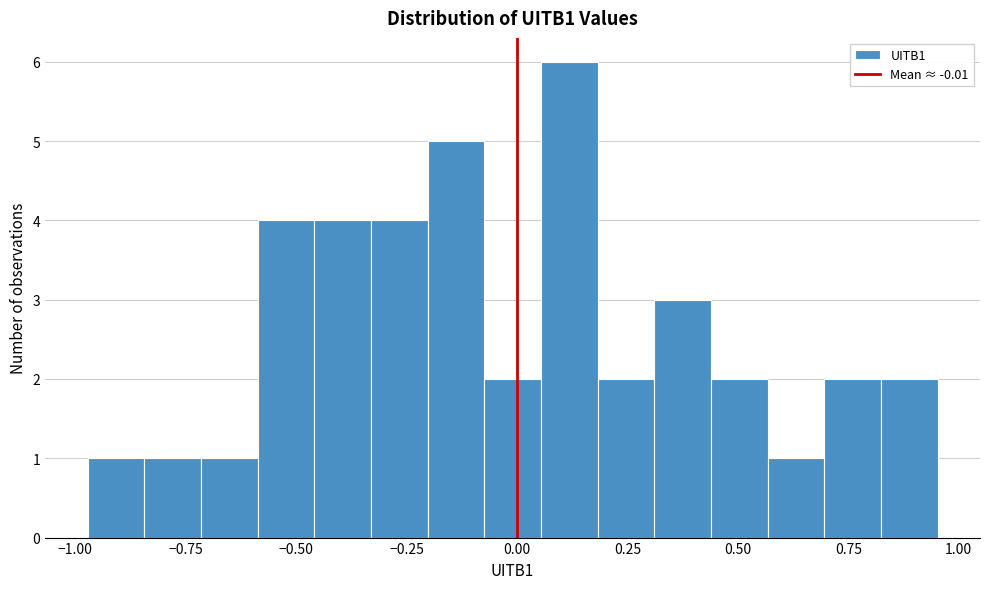

Read against the x-axis, roughly where is the centre of the tallest bar?

0.10